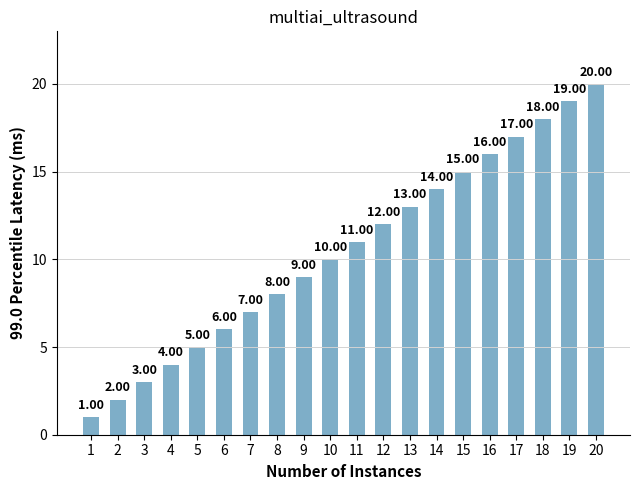

What is the change in value from 7 to 15?

+8